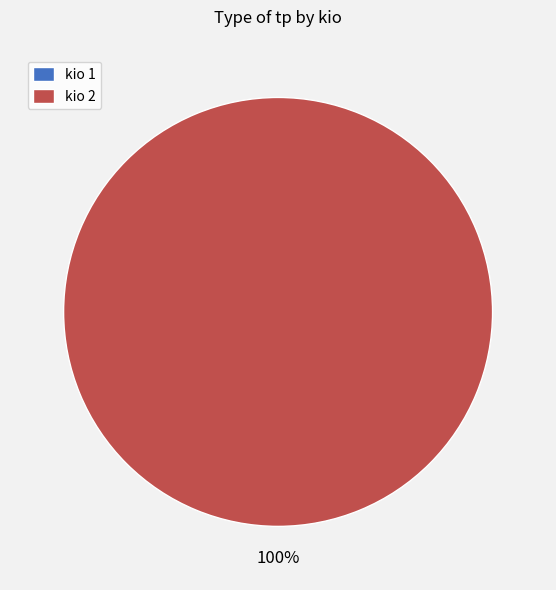

Which category has the smallest portion of the pie?

kio 1